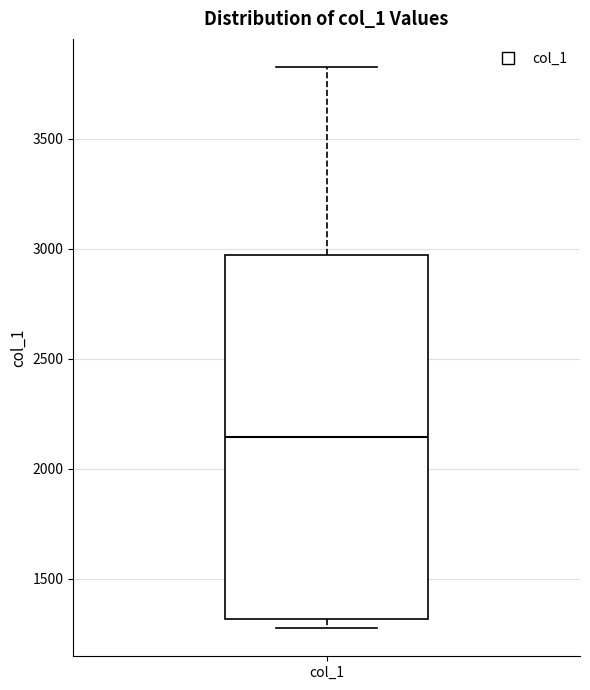

Transcribe this box plot: give where the median line is, the range the box spans, and where the two whiskers end, as read against the y-axis. The values are not printed on the chart, so give them approximately, as read against the axis.

median 2150, box 1300 to 2950, whiskers 1250 to 3850